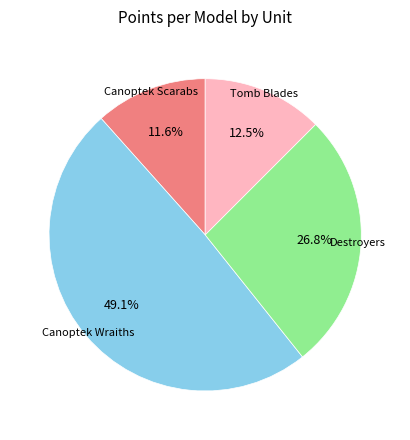

Between Destroyers and Tomb Blades, which is larger?

Destroyers